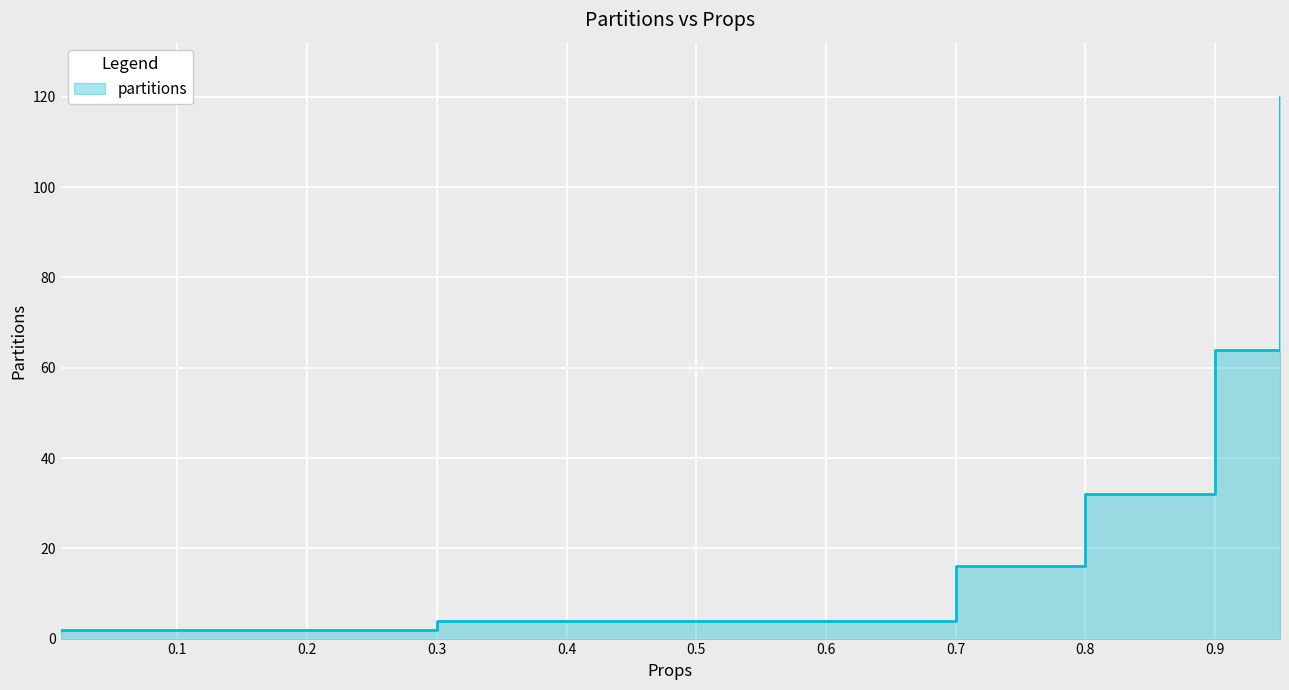

How many data points are above 4?

4